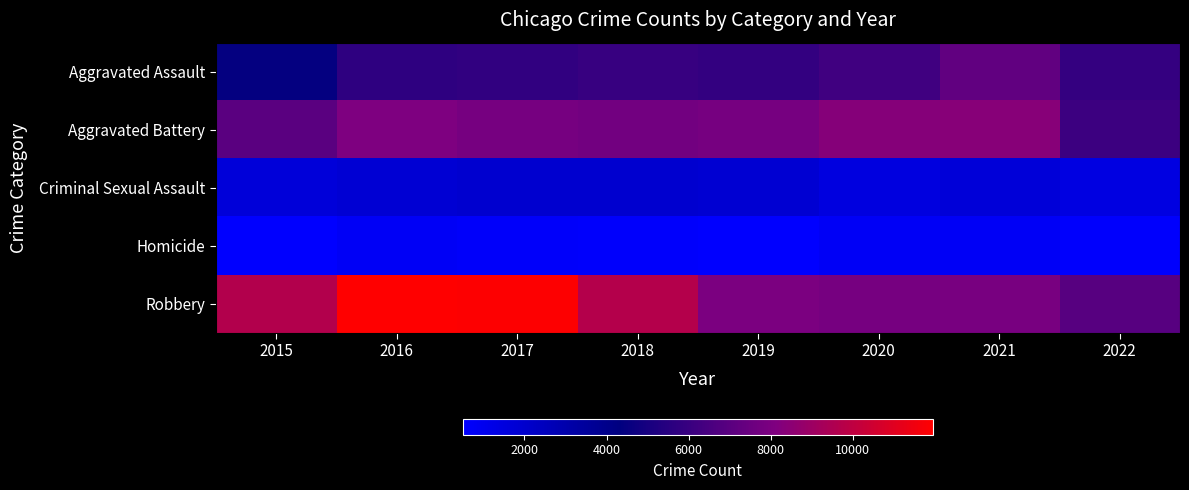

At which category is the sum across all series the highest?

2016